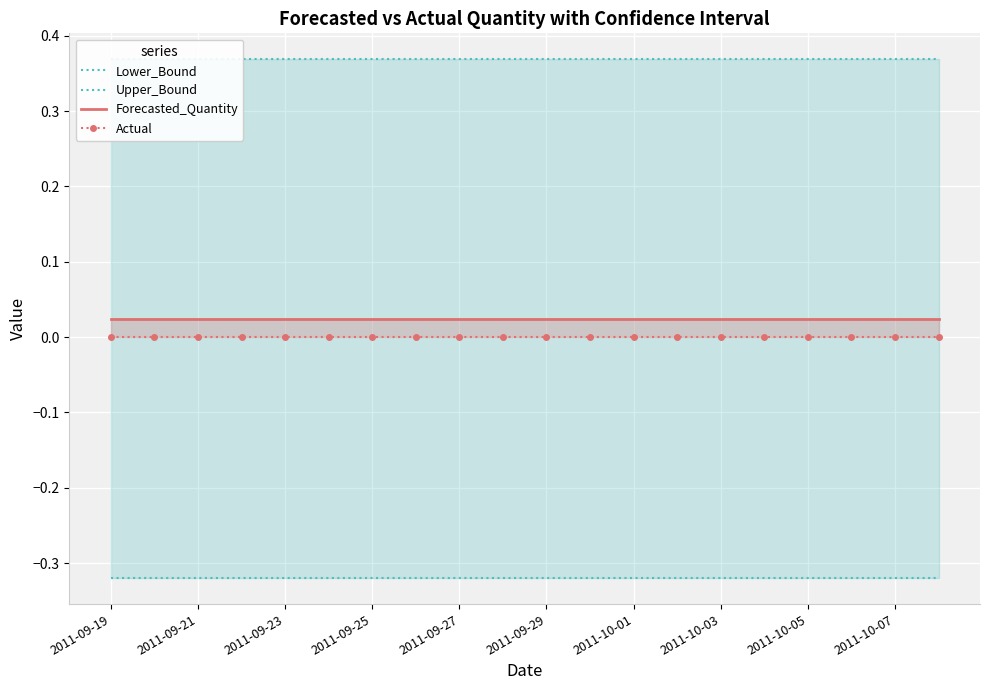

True or false: Forecasted_Quantity has a value of 0.0 at 11.

False